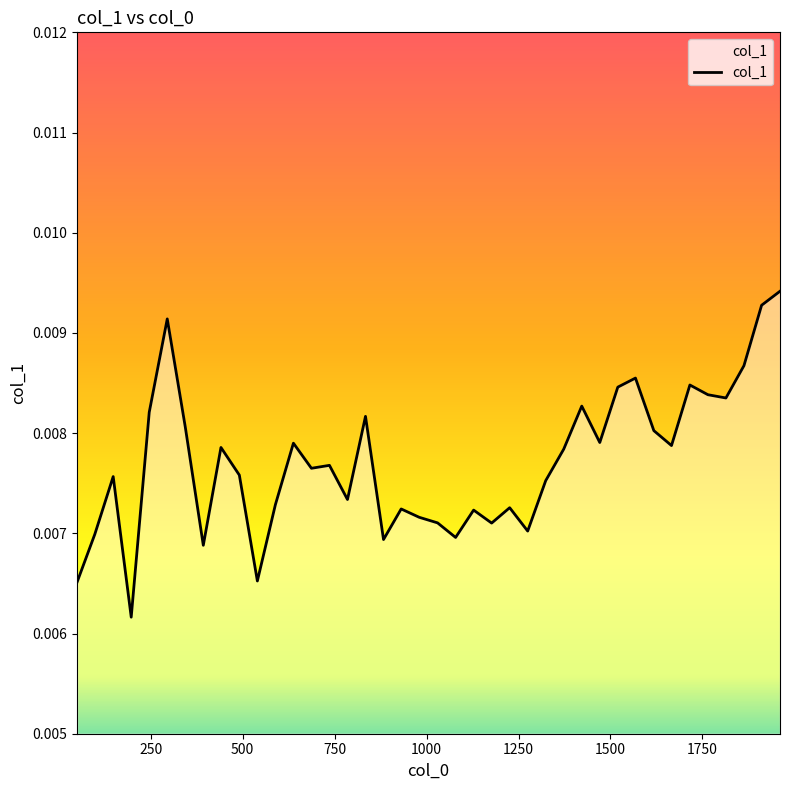

Does the chart have visible grid lines?

No